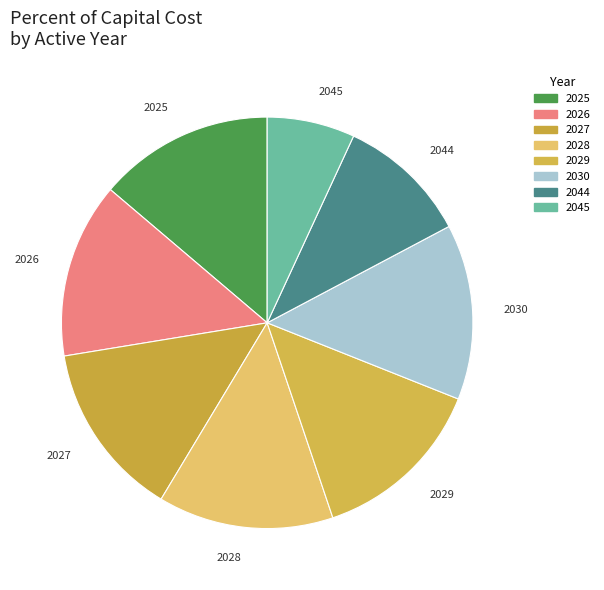

Which category has the smallest portion of the pie?

2045